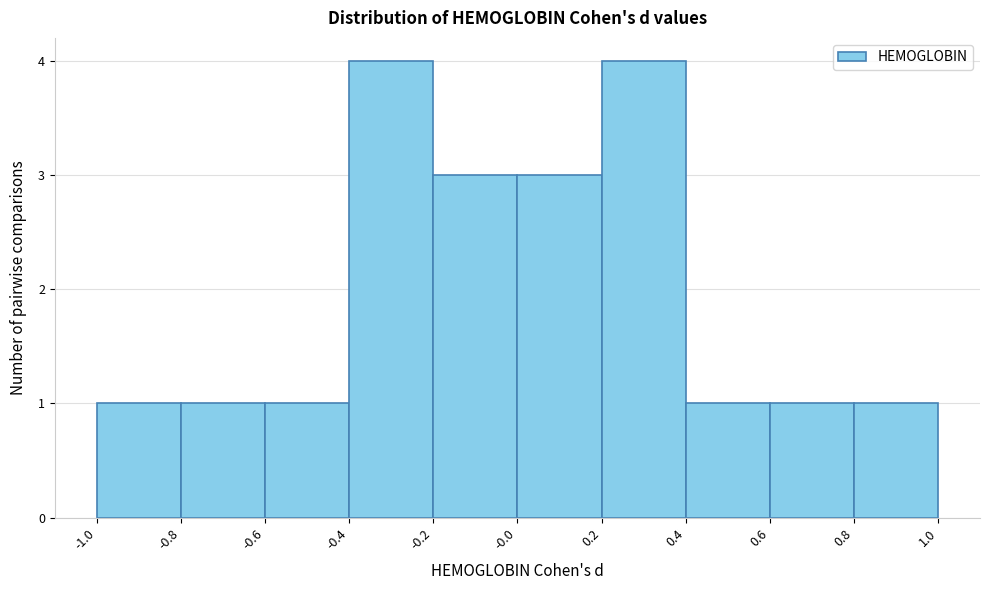

Reading left to right, list every bar in this chart as the range it spans on the x-axis followed by its height. The values are not printed on the chart, so give them approximately, as read against the axis.

-1.0 to -0.8: 1
-0.8 to -0.6: 1
-0.6 to -0.4: 1
-0.4 to -0.2: 4
-0.2 to -0.0: 3
-0.0 to 0.2: 3
0.2 to 0.4: 4
0.4 to 0.6: 1
0.6 to 0.8: 1
0.8 to 1.0: 1